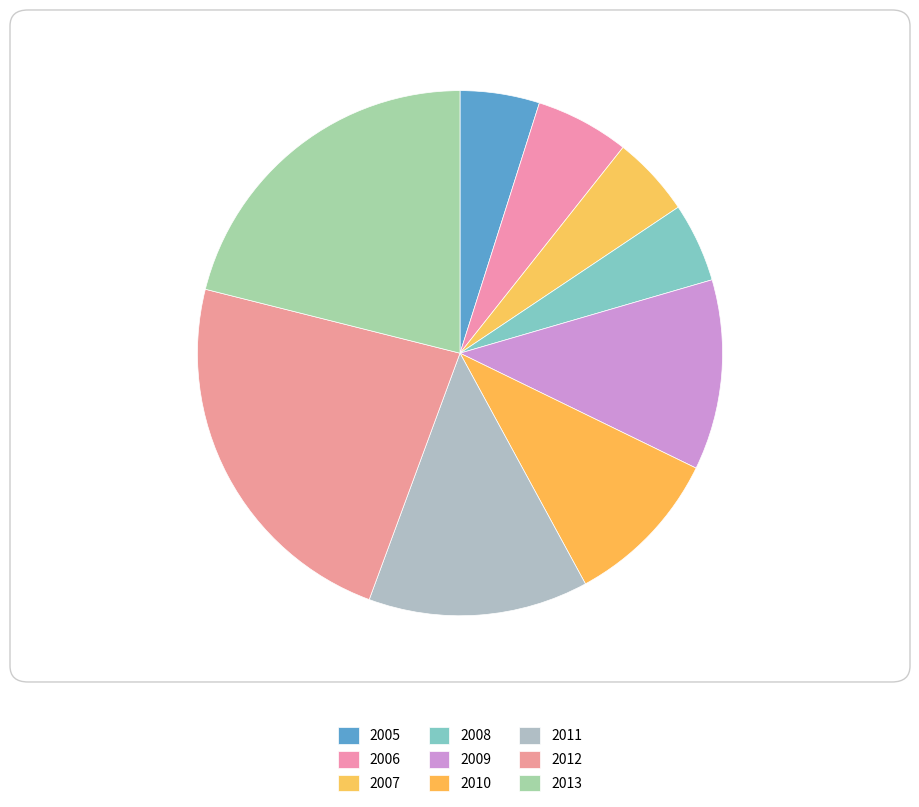

How many slices are in this pie chart?

9